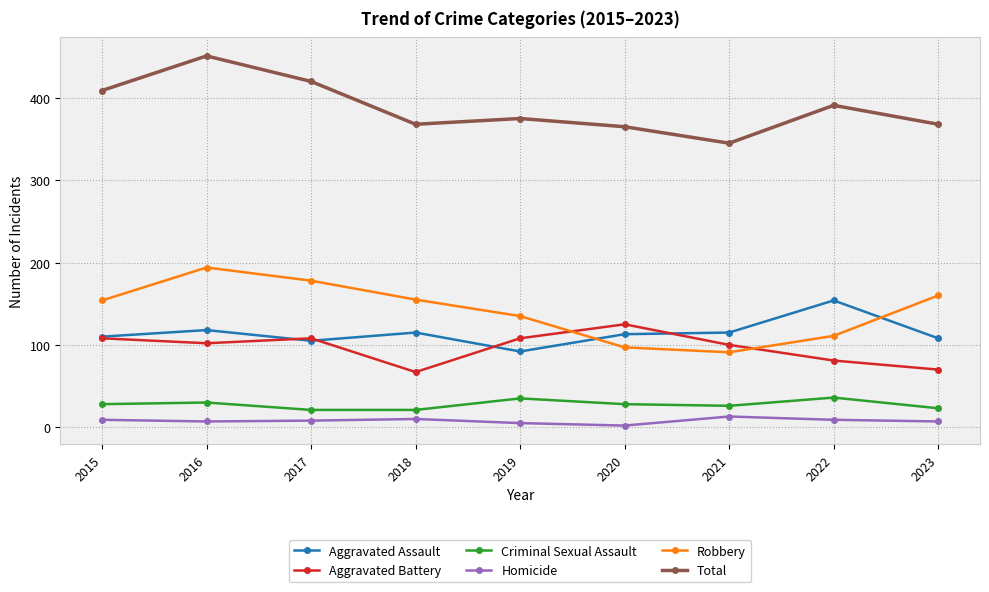

In Aggravated Assault, how many points are higher than both neighbors (excluding endpoints)?

3